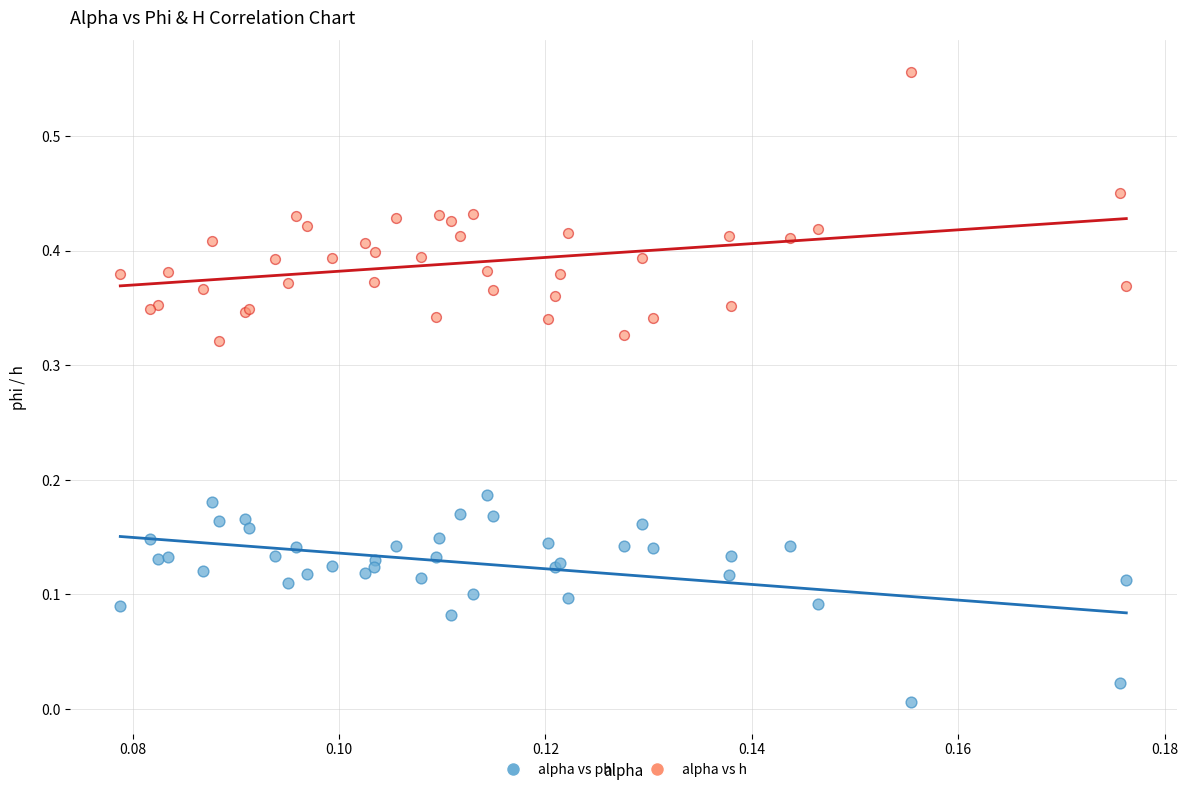

Which series has the widest spread of Y values?

alpha vs h